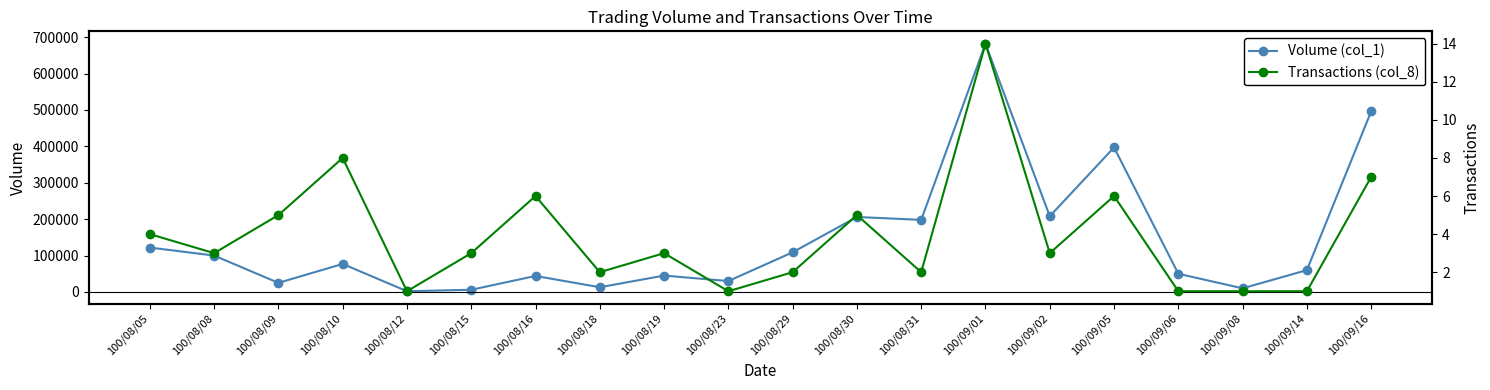

Reading right to left, list all the values displayed in this chart.

Volume (col_1): 496000	60000	10000	50000	397000	208000	682000	198000	206000	109000	30000	45000	13000	44000	6000	2000	77000	25000	100000	122000
Transactions (col_8): 7	1	1	1	6	3	14	2	5	2	1	3	2	6	3	1	8	5	3	4